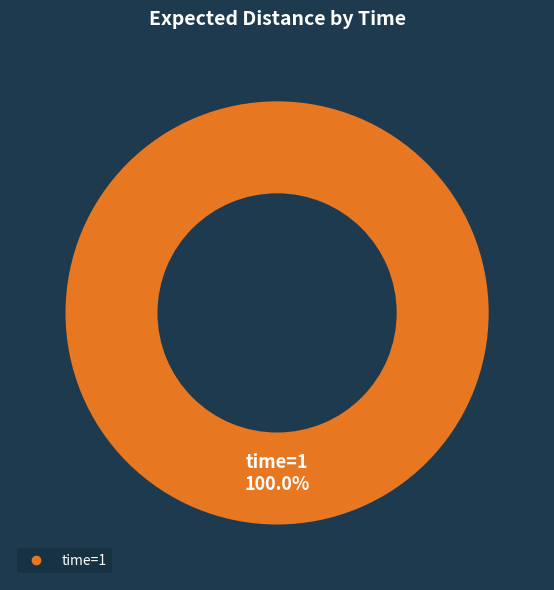

Is there any slice that represents more than half of the pie?

Yes